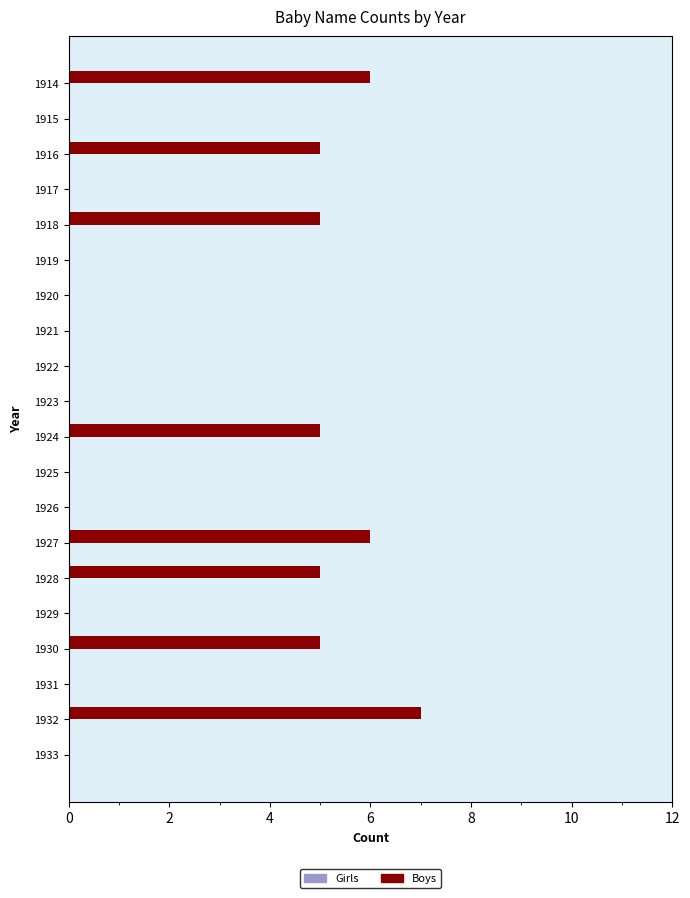

True or false: the data shows 10 at 1914.

False